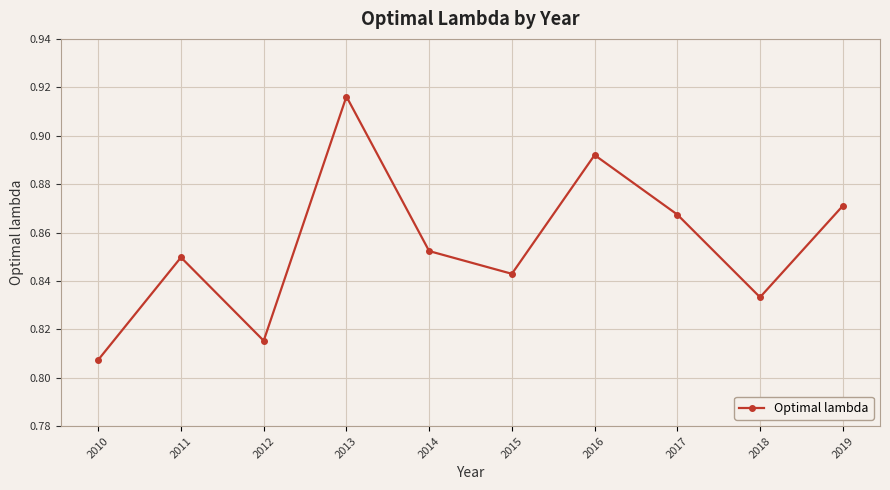

The value at 2010 is 1.4. True or false?

False